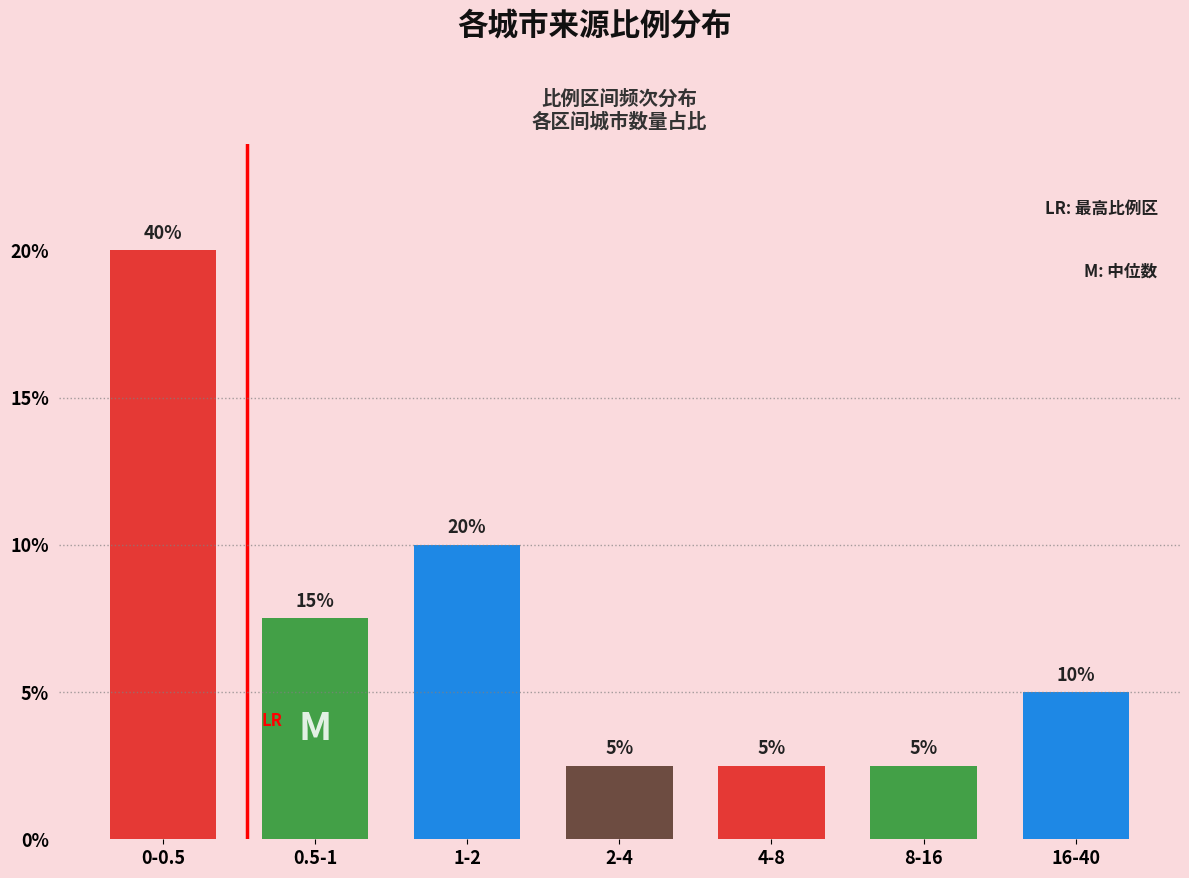

Are the bars horizontal?

No